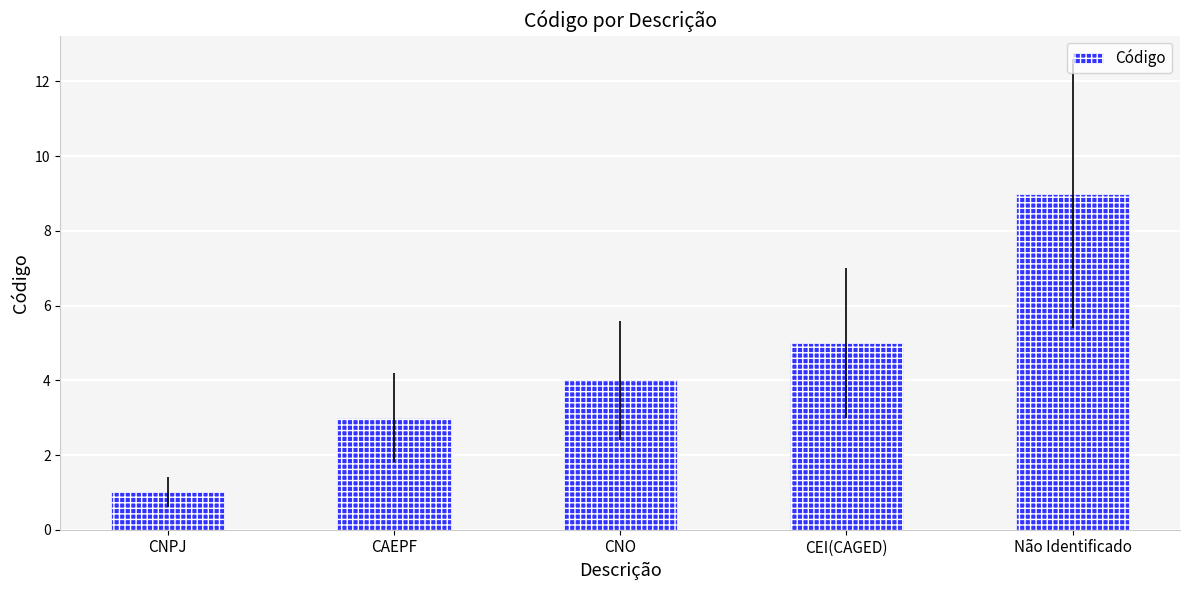

What is the difference between the maximum and minimum values?

8